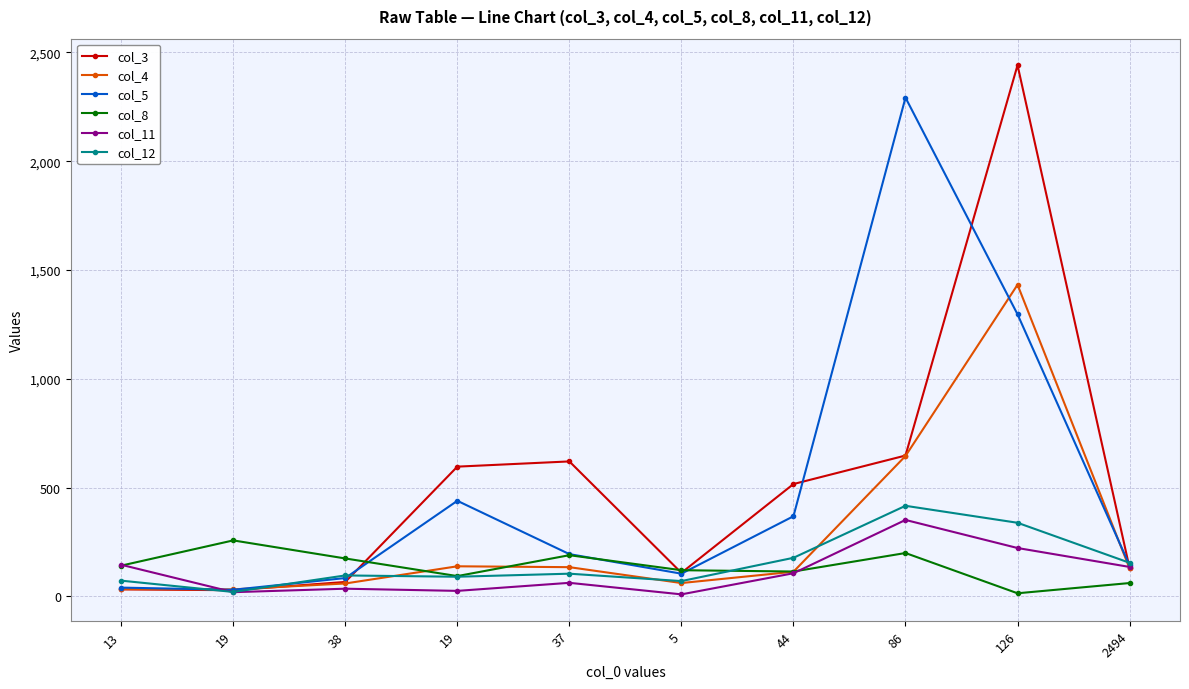

At which label does col_11 first exceed 106?

13